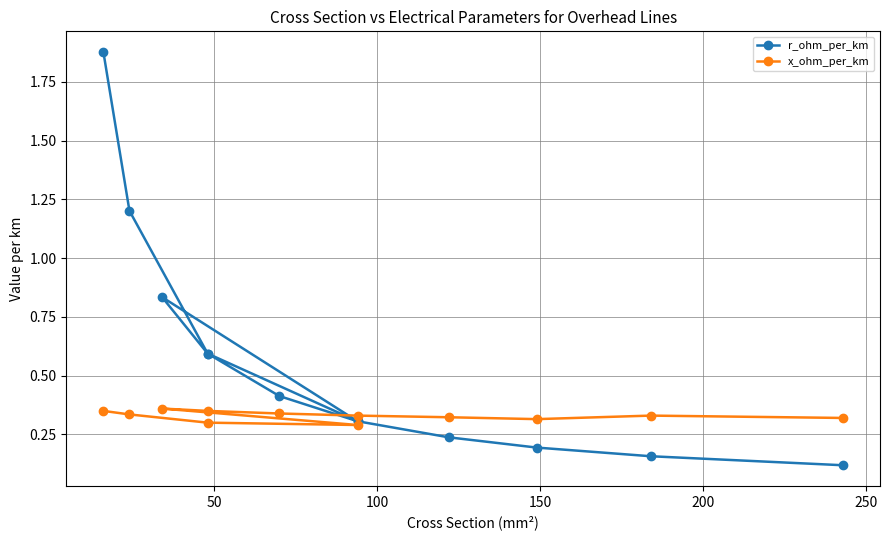

Which series has the largest range (max minus min)?

r_ohm_per_km